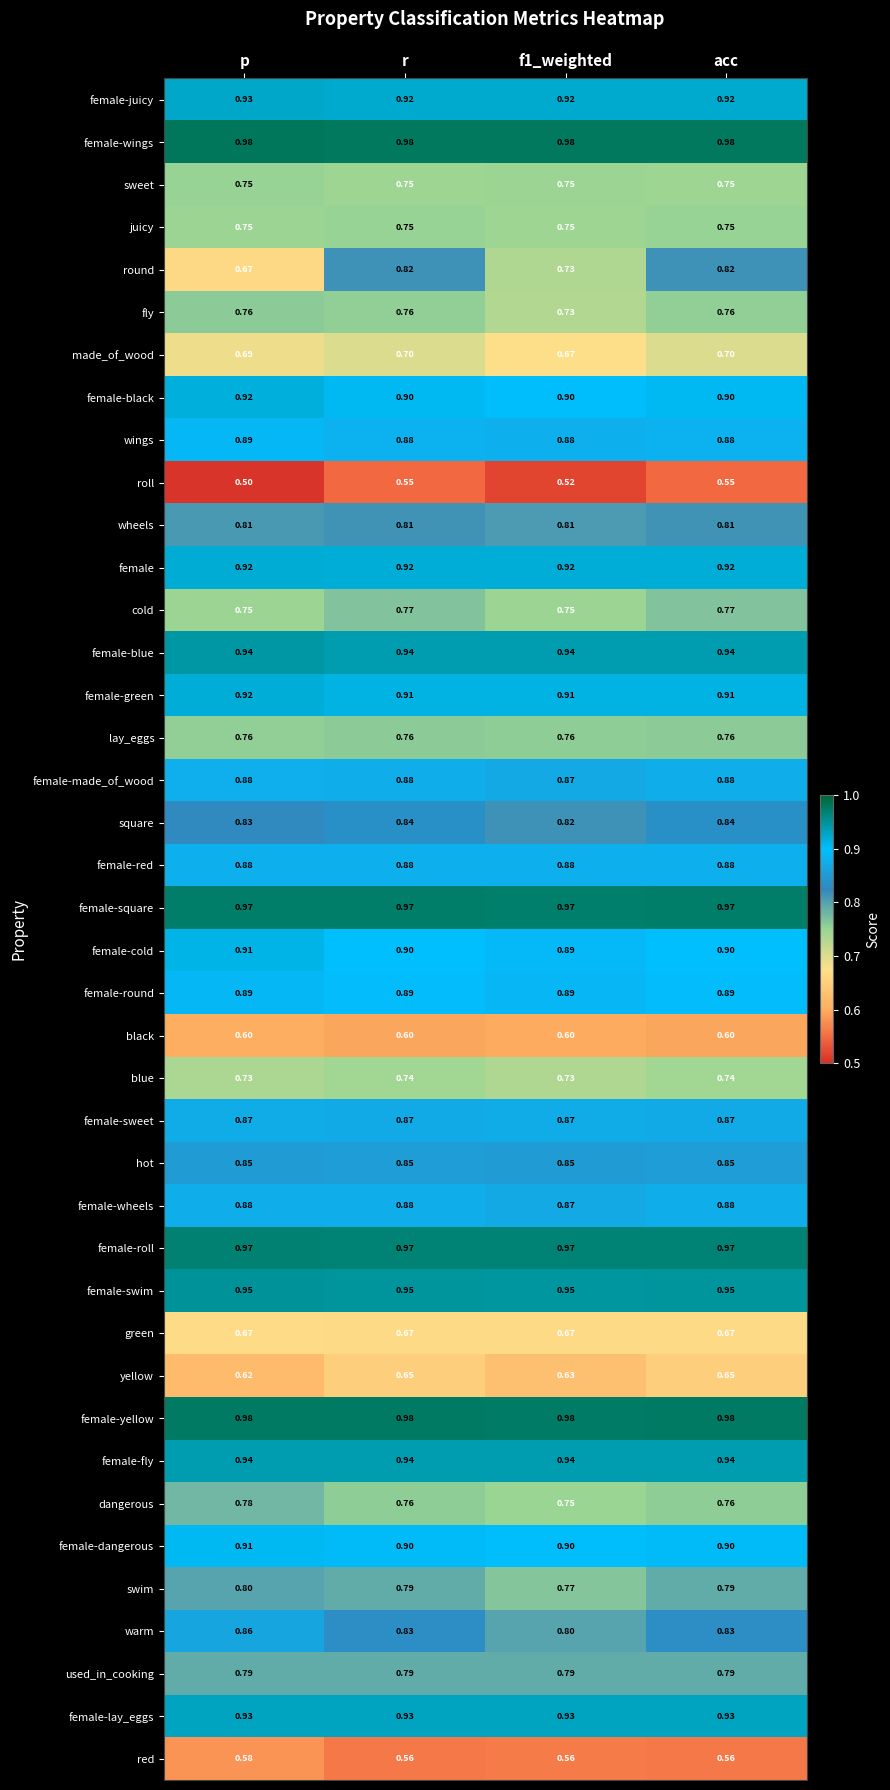

Between f1_weighted and acc, which series saw the biggest shift?

round